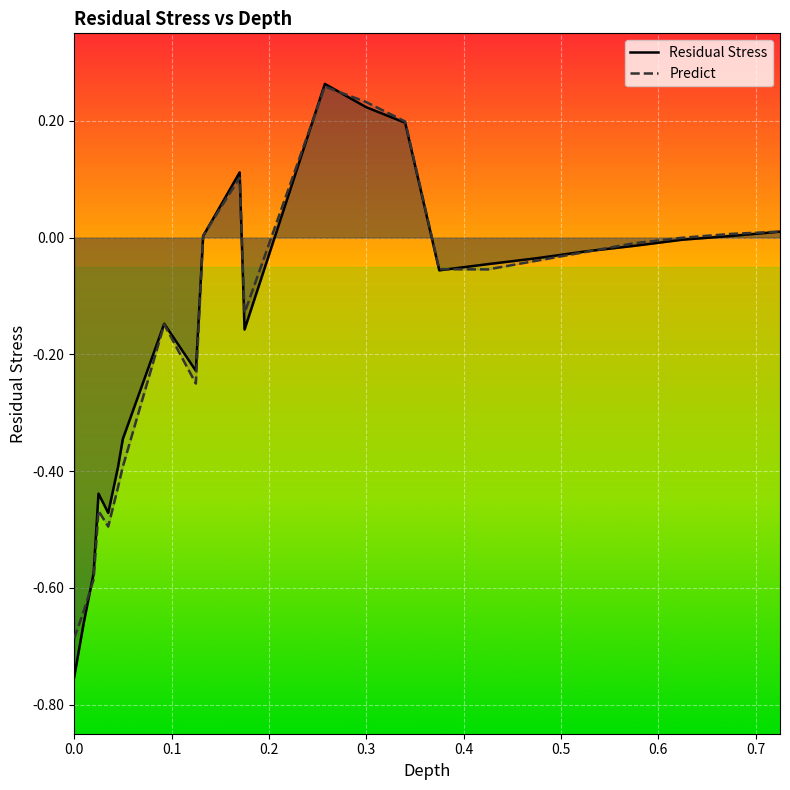

Is the value of Residual Stress at 10 greater than the value of Predict at 22?

Yes